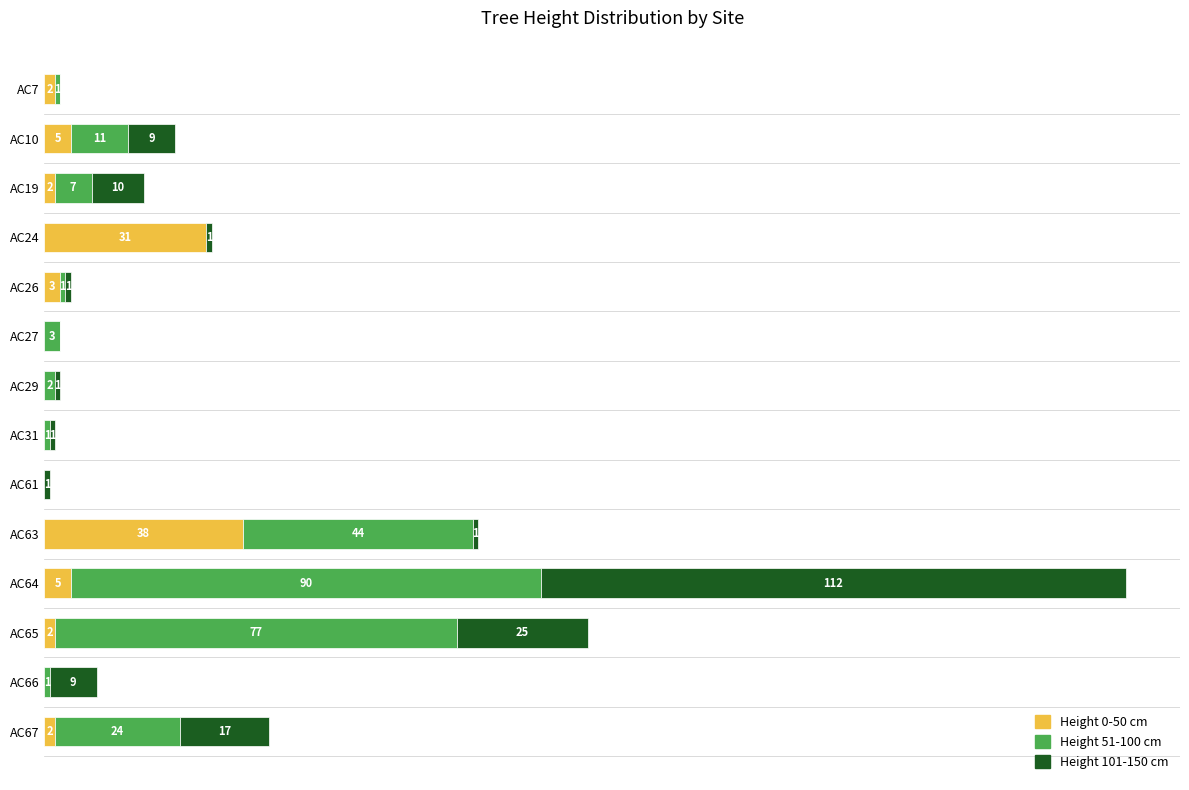

At which label is Height 0-50 cm closest to 19?

AC24